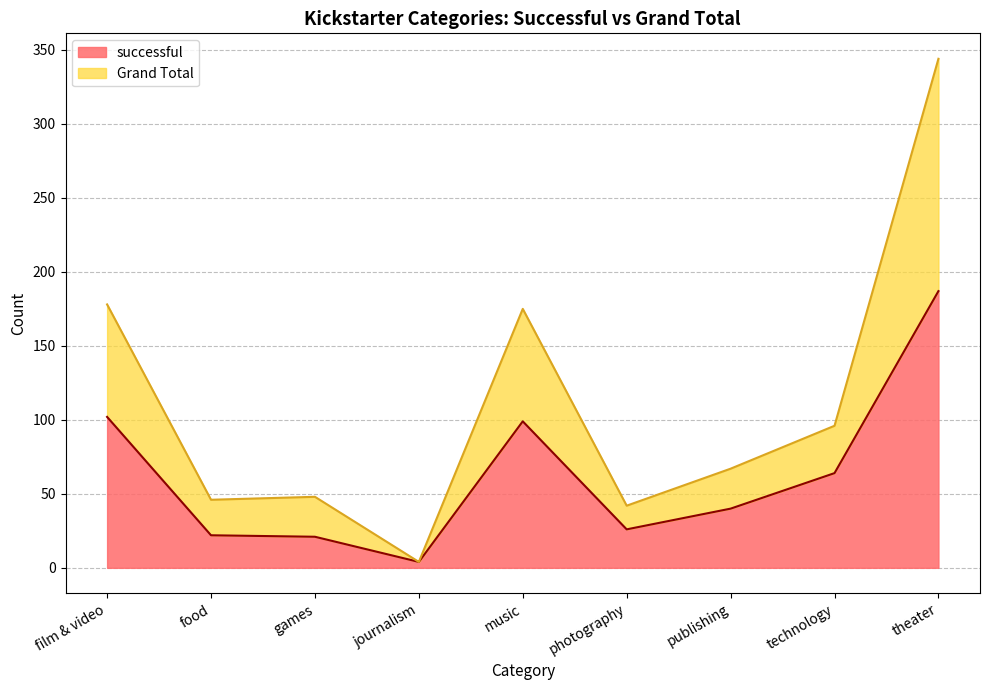

The successful series shows 40 at publishing. True or false?

True